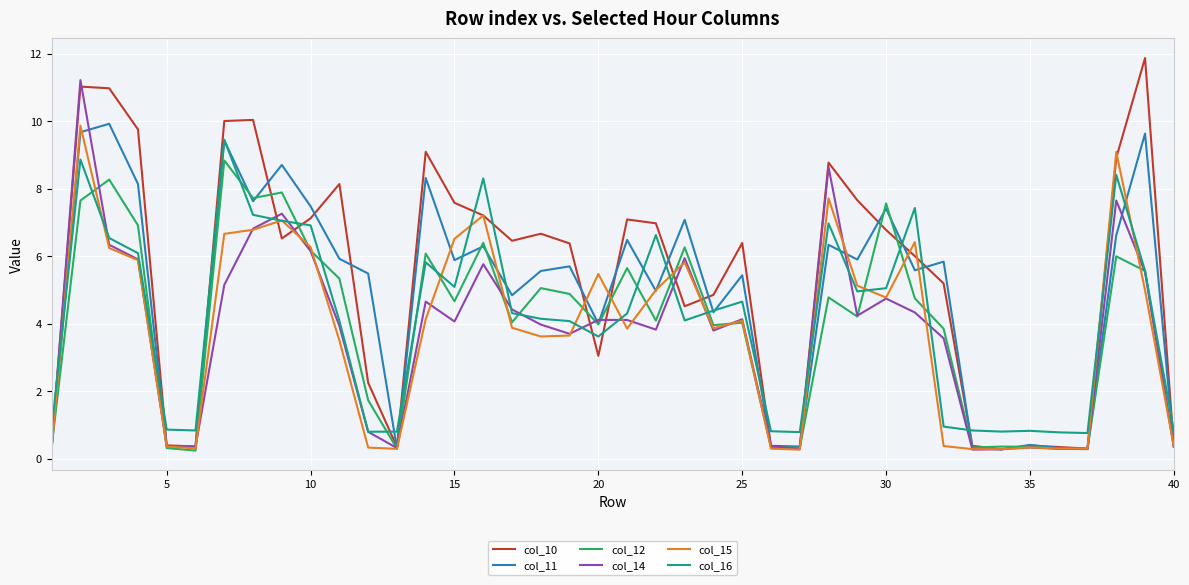

What is the maximum value shown in the chart?

11.9